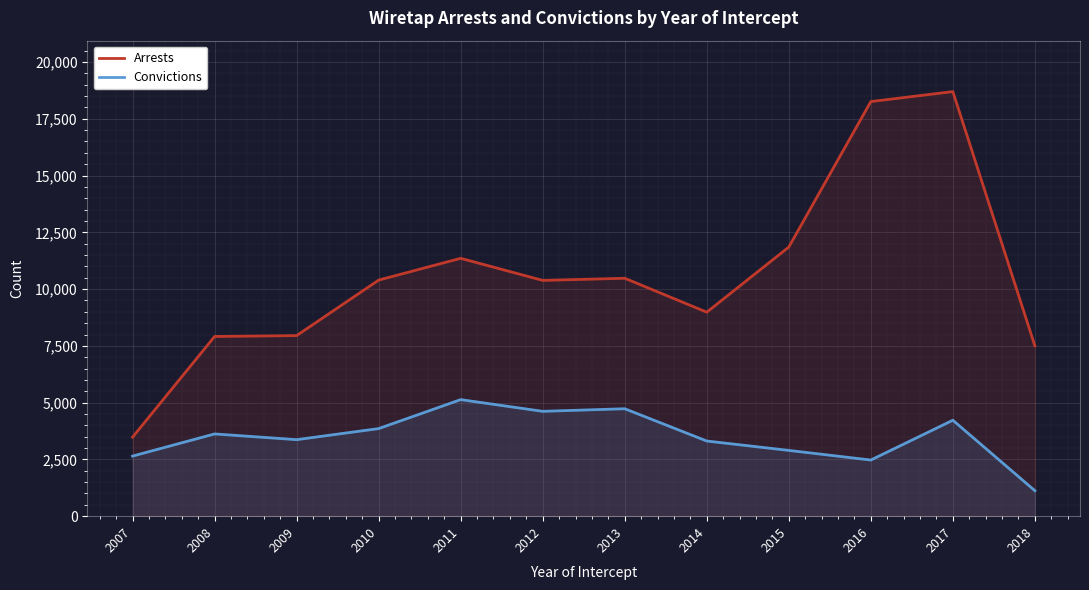

What is the minimum value for Convictions?

1122